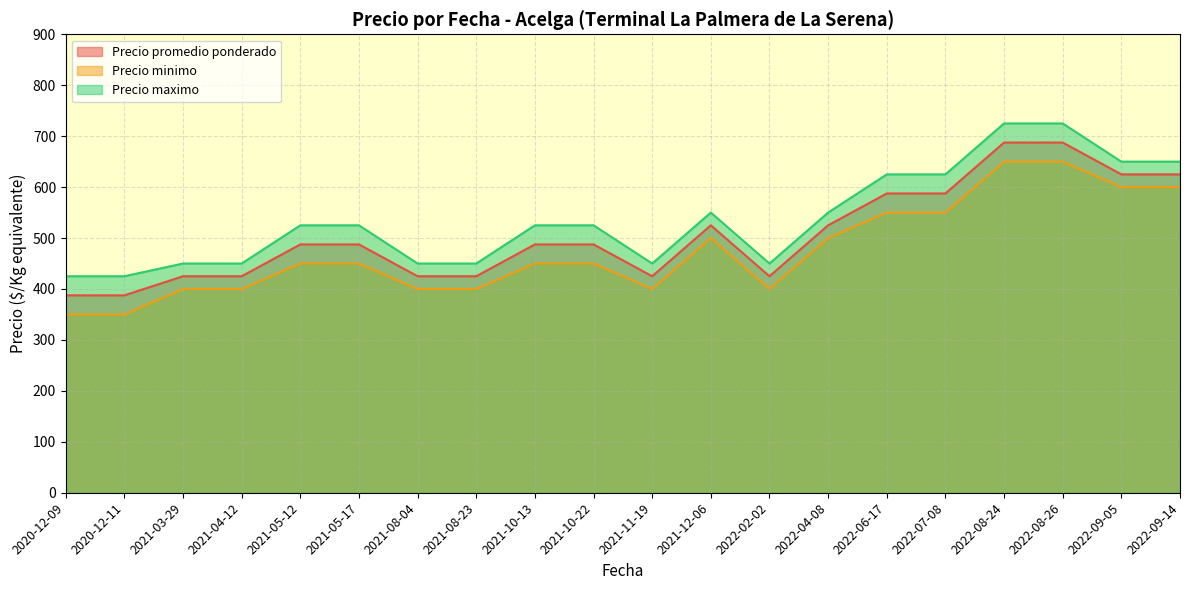

What is the smallest value displayed?

350.0